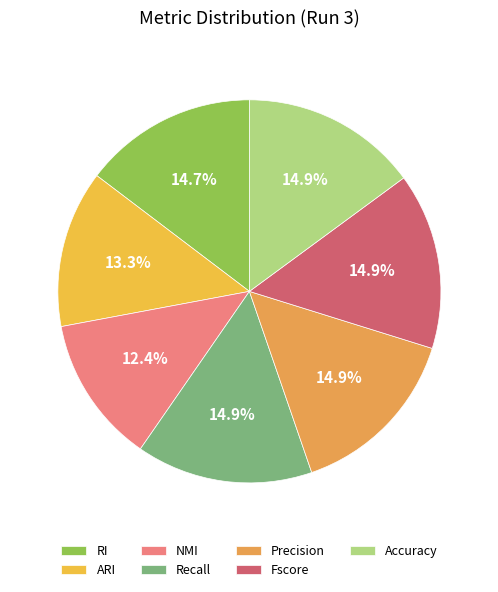

To the nearest percent, what is the average slice percentage?

14%